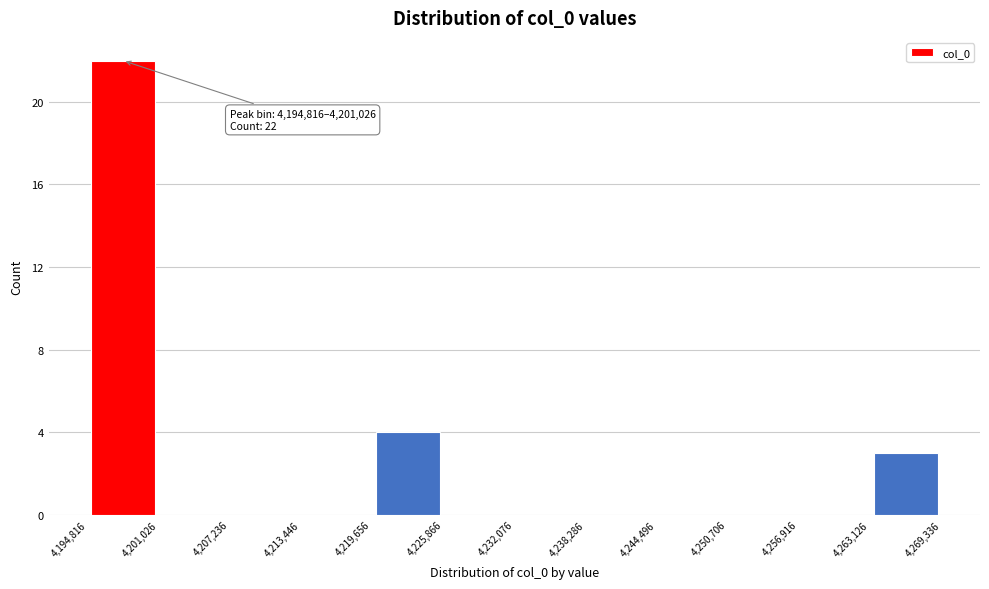

Over which range of the x-axis is the bar tallest?

4,194,816 to 4,201,026